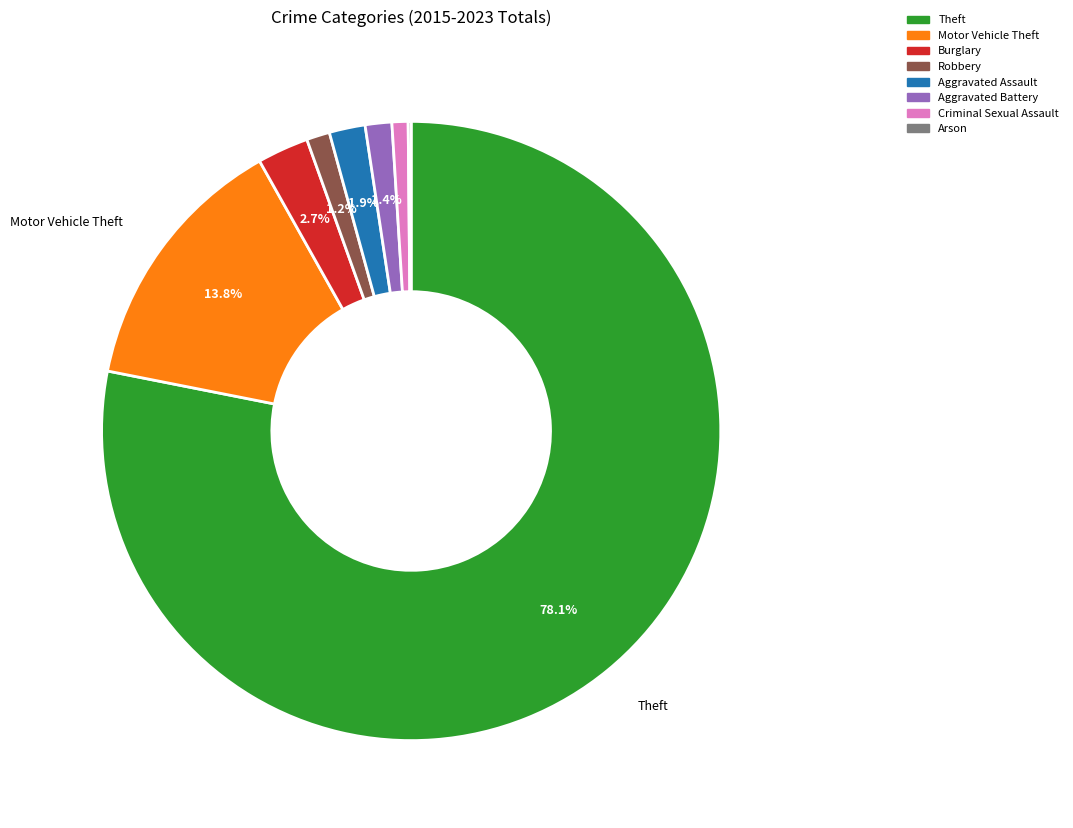

What is the largest slice in the pie chart?

Theft